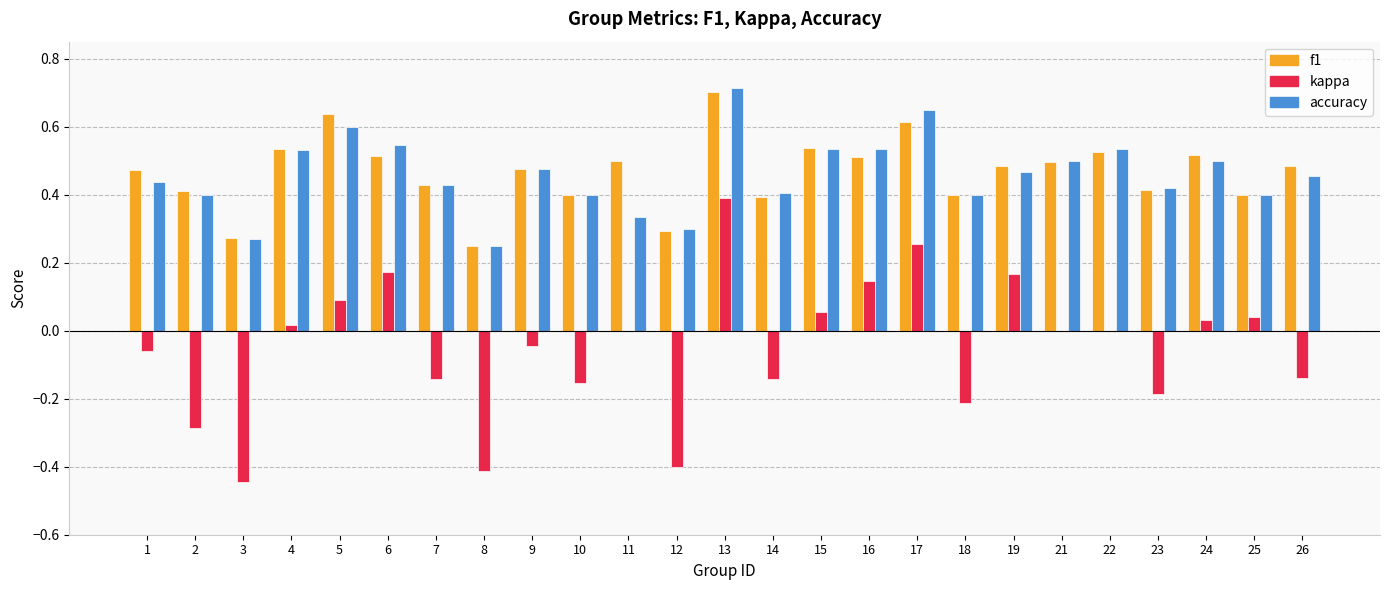

Is the value of kappa at 23 greater than the value of accuracy at 13?

No